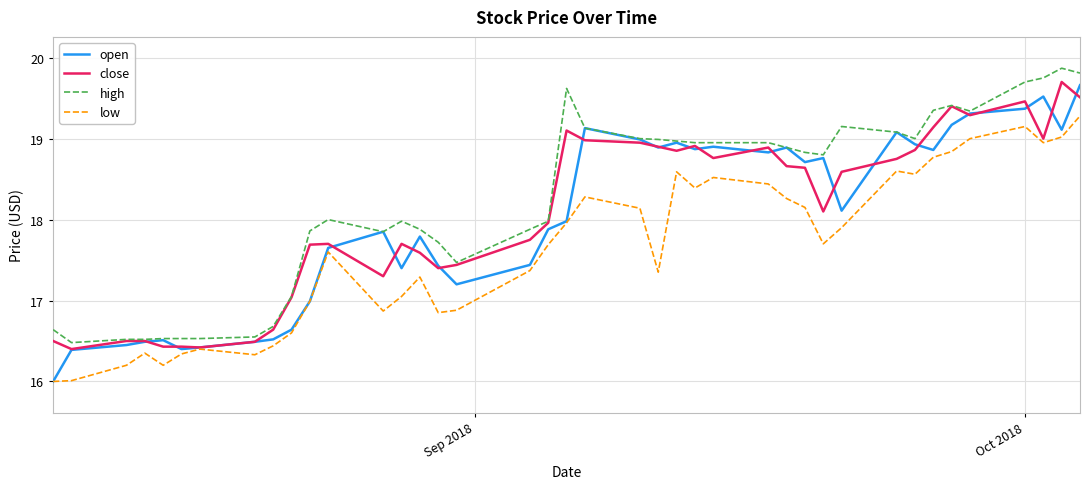

True or false: high and low intersect in this chart.

False